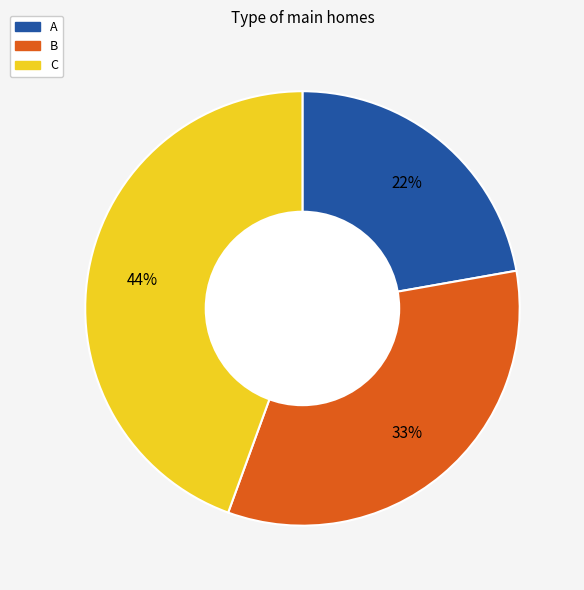

Does A represent more than half of the total?

No